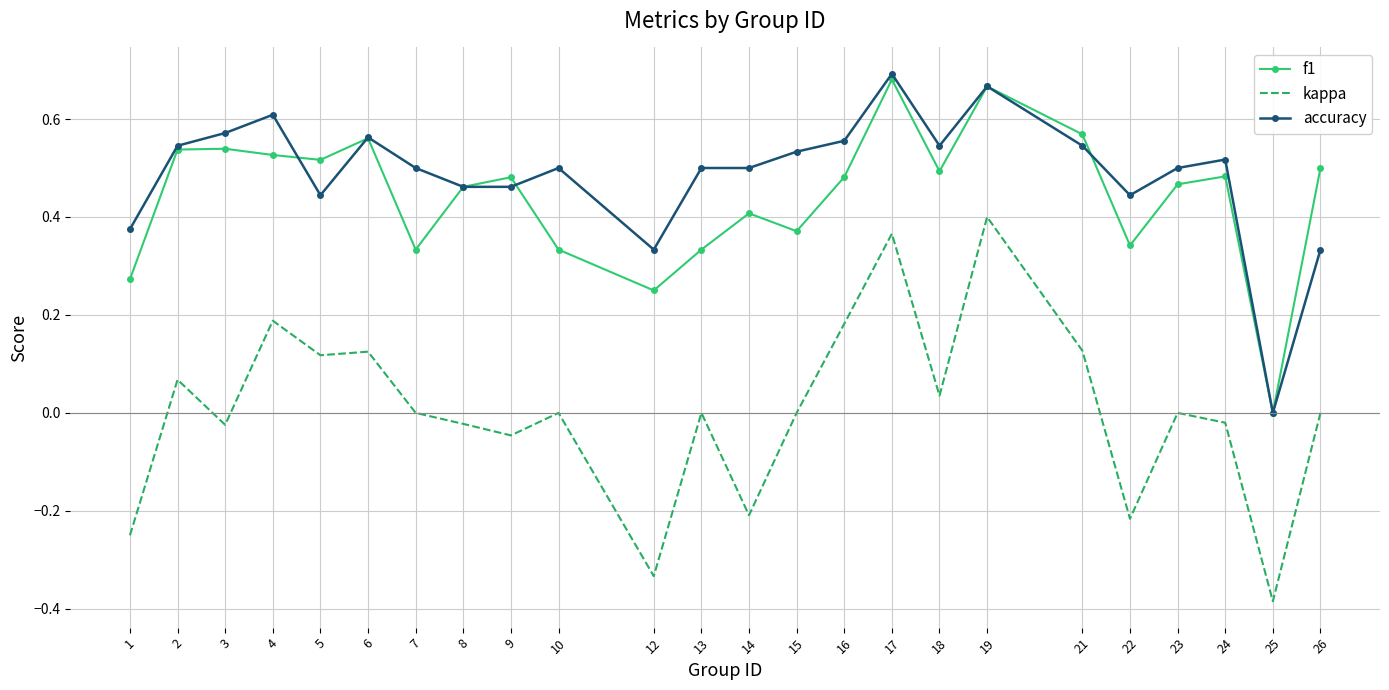

Which series has the largest range (max minus min)?

kappa